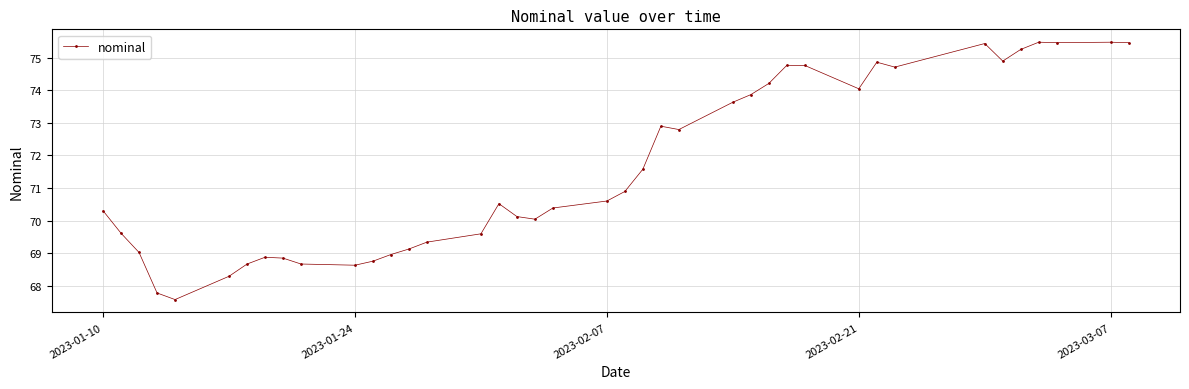

What is the smallest value displayed?

67.6